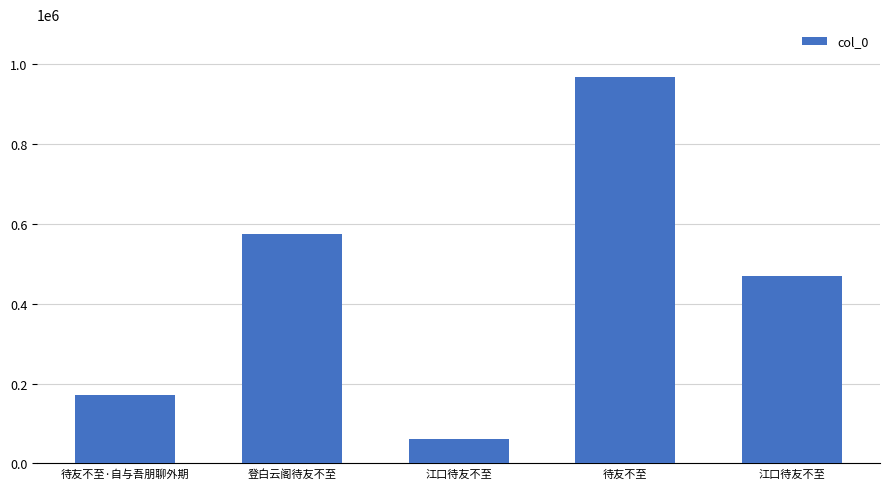

How many data points does each series have?

5